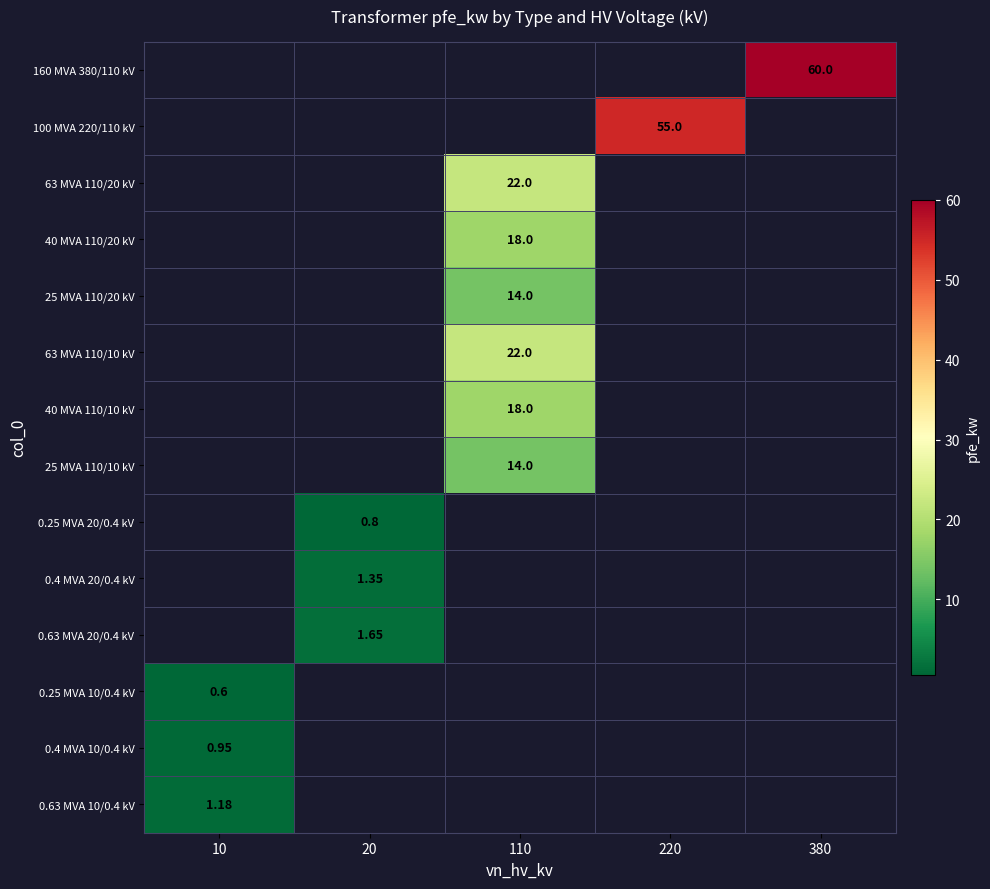

True or false: 0.63 MVA 20/0.4 kV has a value of 1.6 at 20.

True